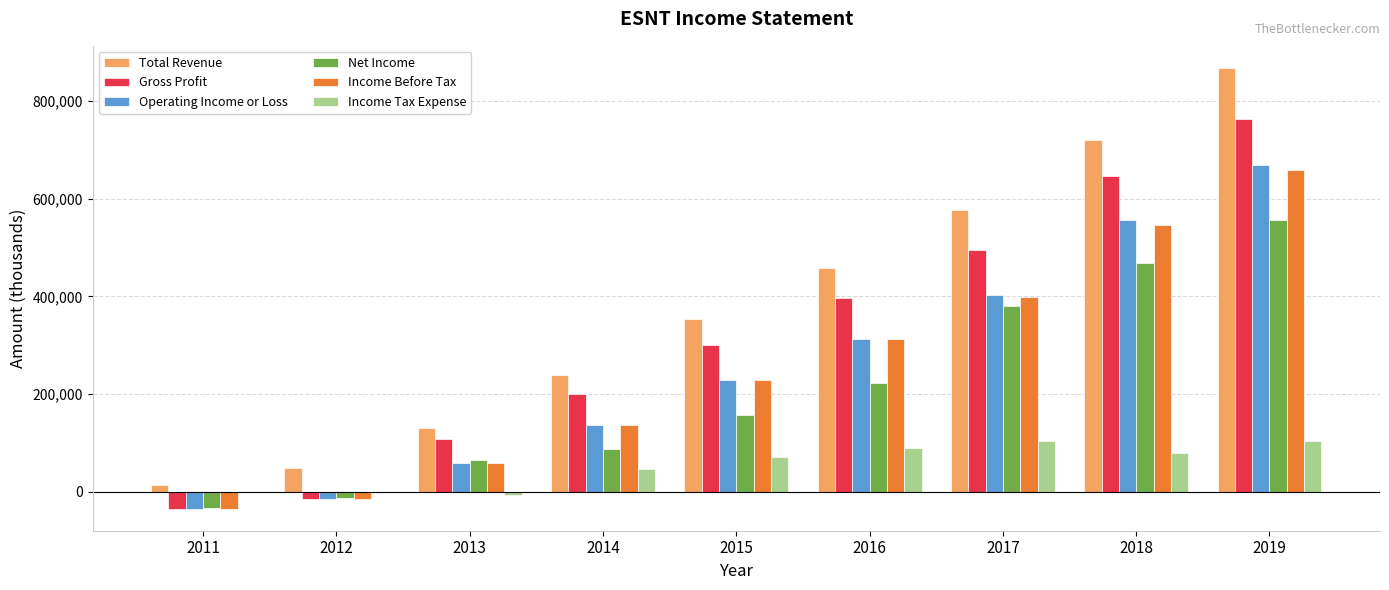

What is the sum of the Net Income values at 2013 and 2016?

288000